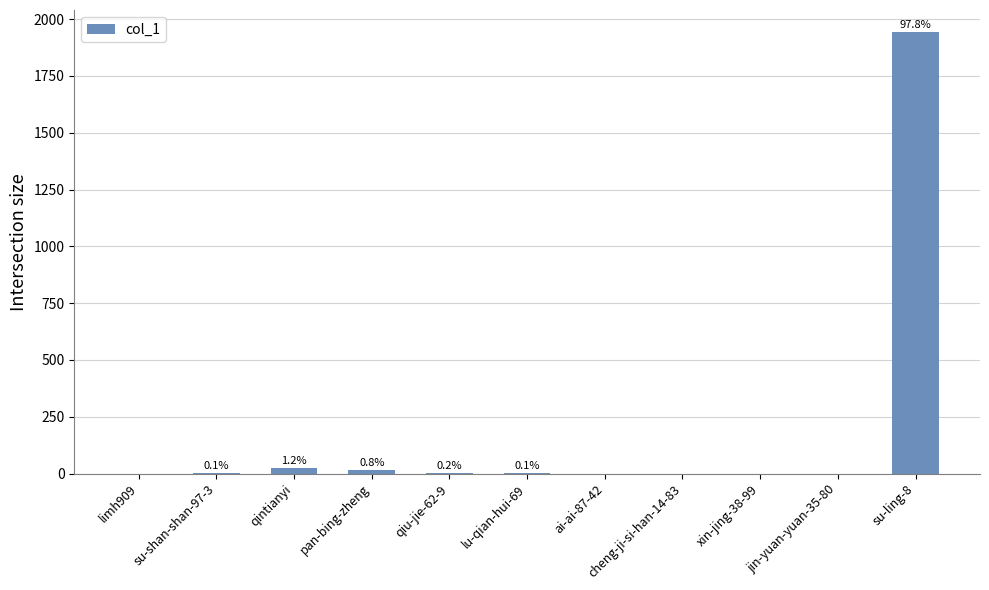

List the labels in order of value, smallest first.

limh909, ai-ai-87-42, cheng-ji-si-han-14-83, xin-jing-38-99, jin-yuan-yuan-35-80, su-shan-shan-97-3, lu-qian-hui-69, qiu-jie-62-9, pan-bing-zheng, qintianyi, su-ling-8